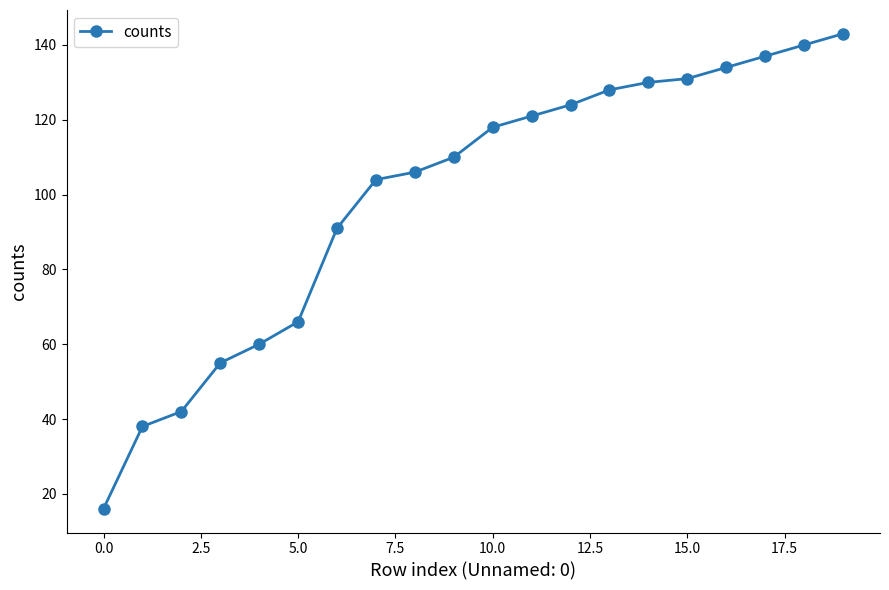

What is the value of the 10th point from the left?

110